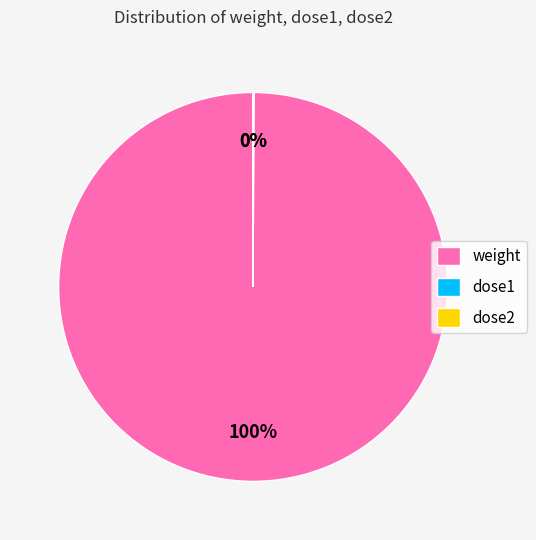

Is there a majority slice in this chart?

Yes